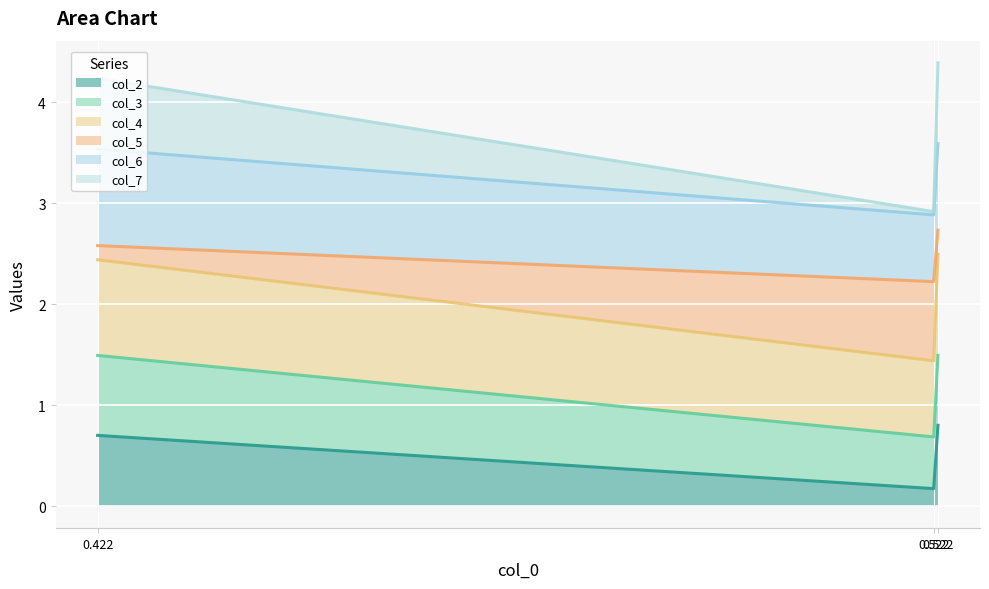

What is the sum of the col_2 values at 0.422 and 0.522?

1.5